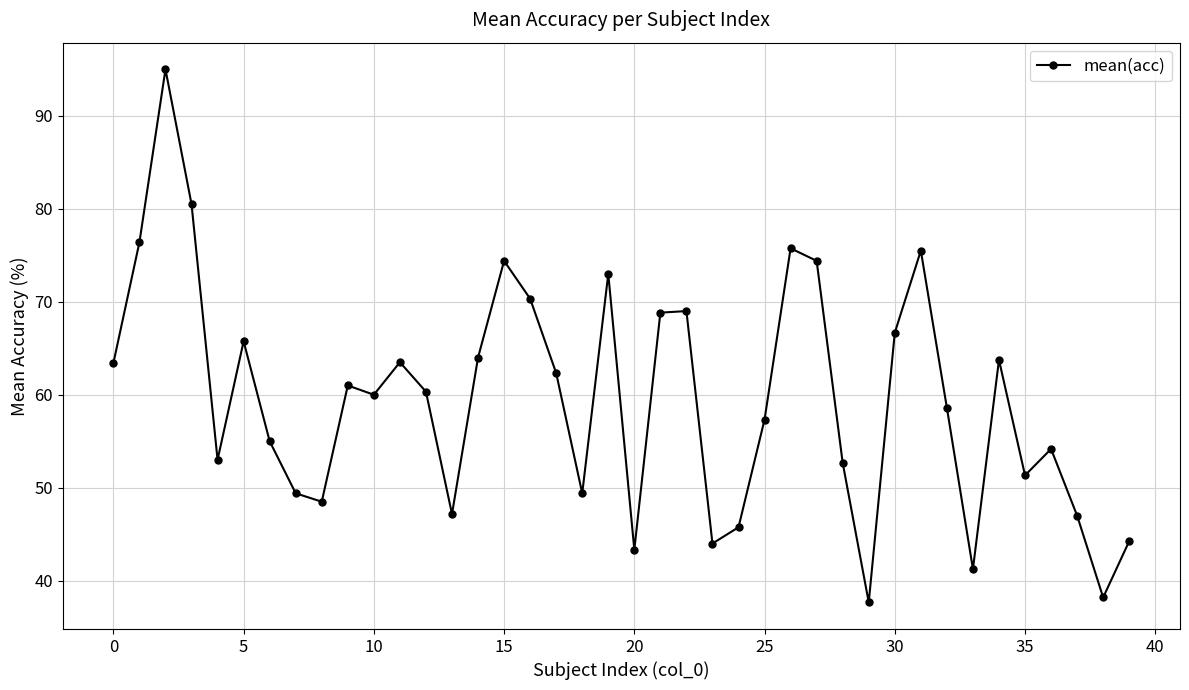

What is the average value?

59.5